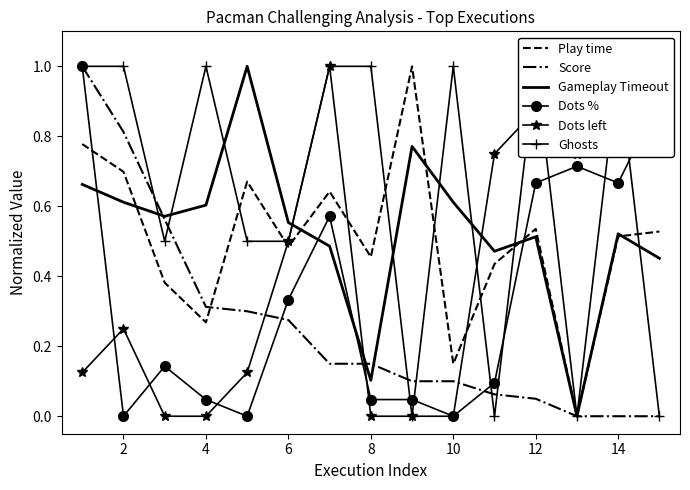

Is the value of Play time at 4 greater than the value of Dots % at 14?

No